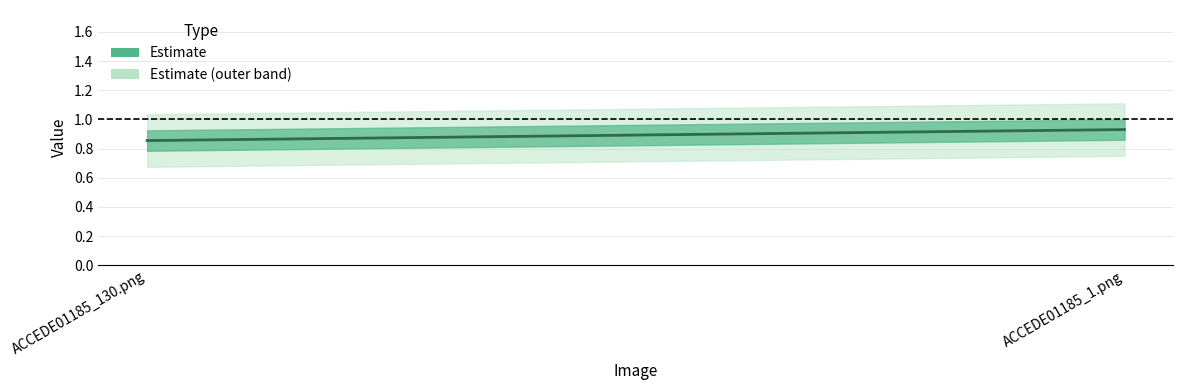

Is it true that the value at ACCEDE01185_1.png is 1.6?

False